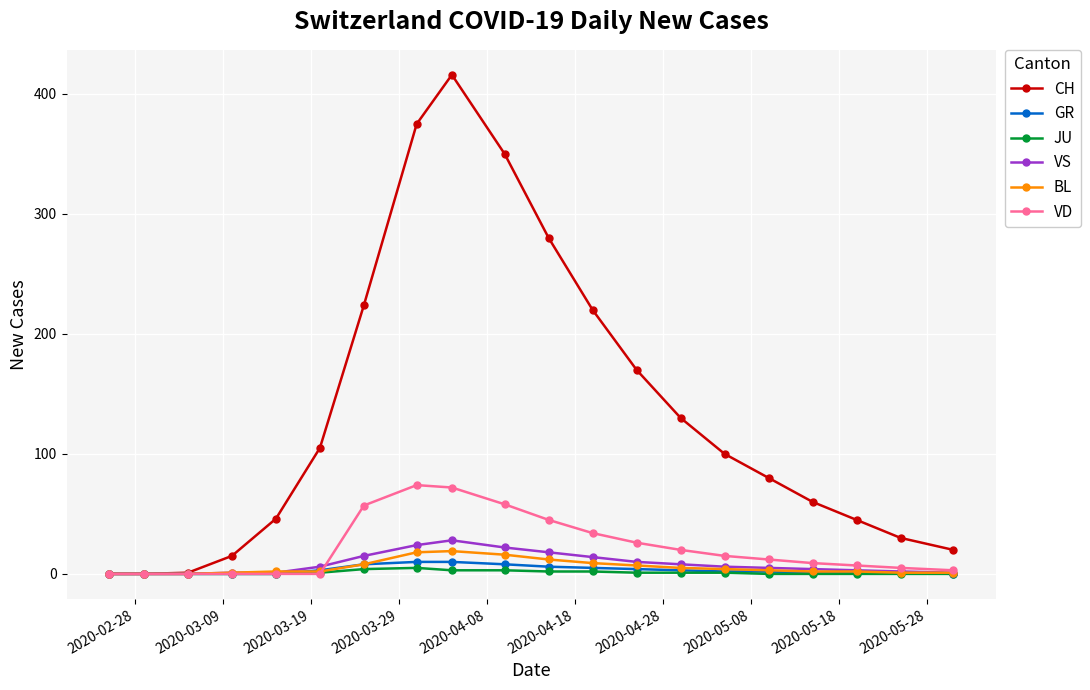

What are all the series names shown in the legend?

CH, GR, JU, VS, BL, VD